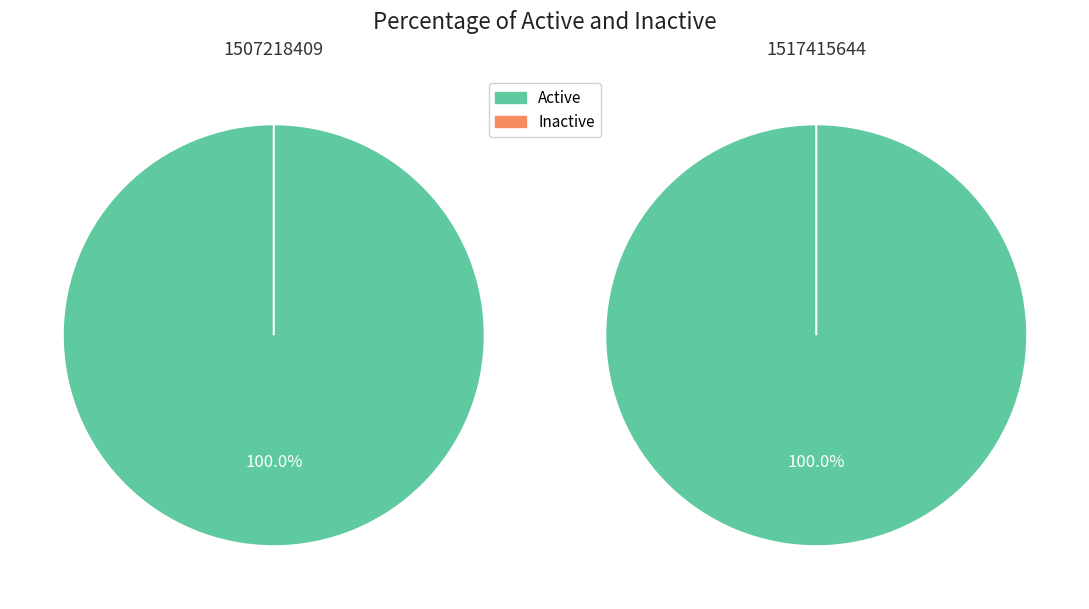

Do 1517415644 and 1507218409 together represent more than half of the pie?

Yes